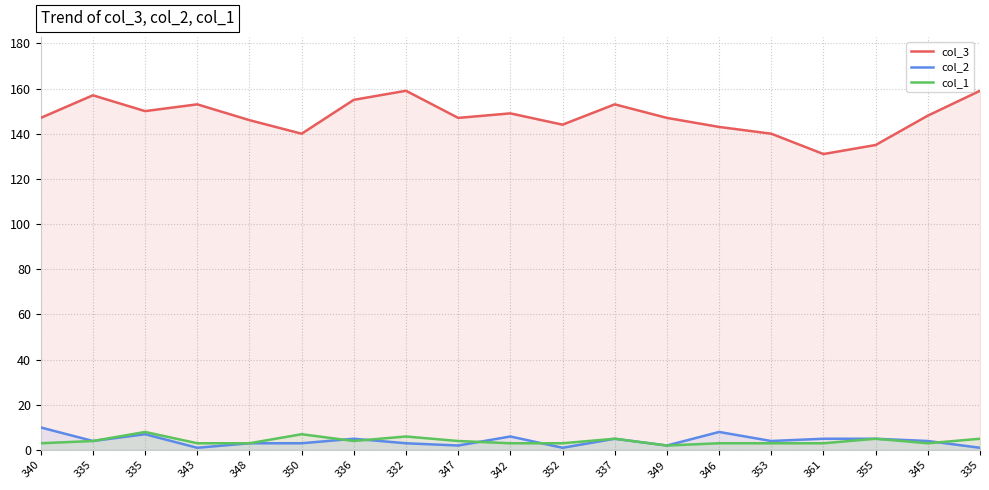

Read the col_2 value at 332.

3